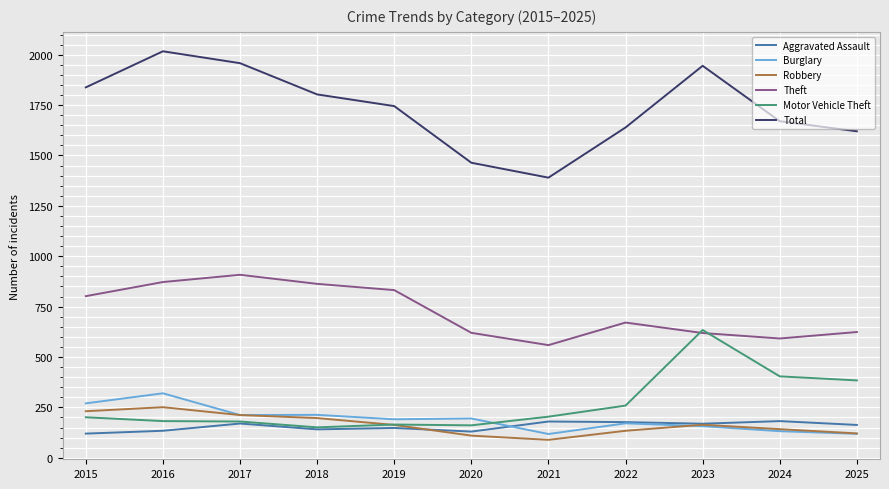

What is the average value of the Robbery series?

165